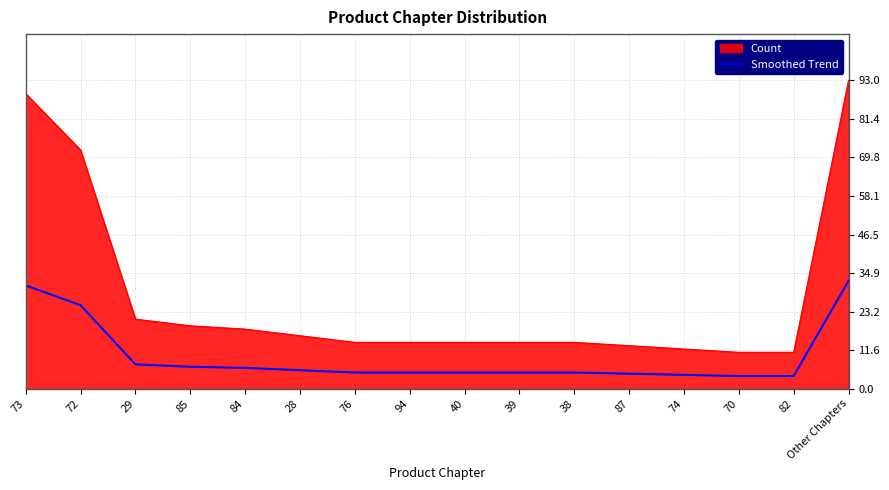

What is the difference between the maximum and minimum values in the Count series?

82.0